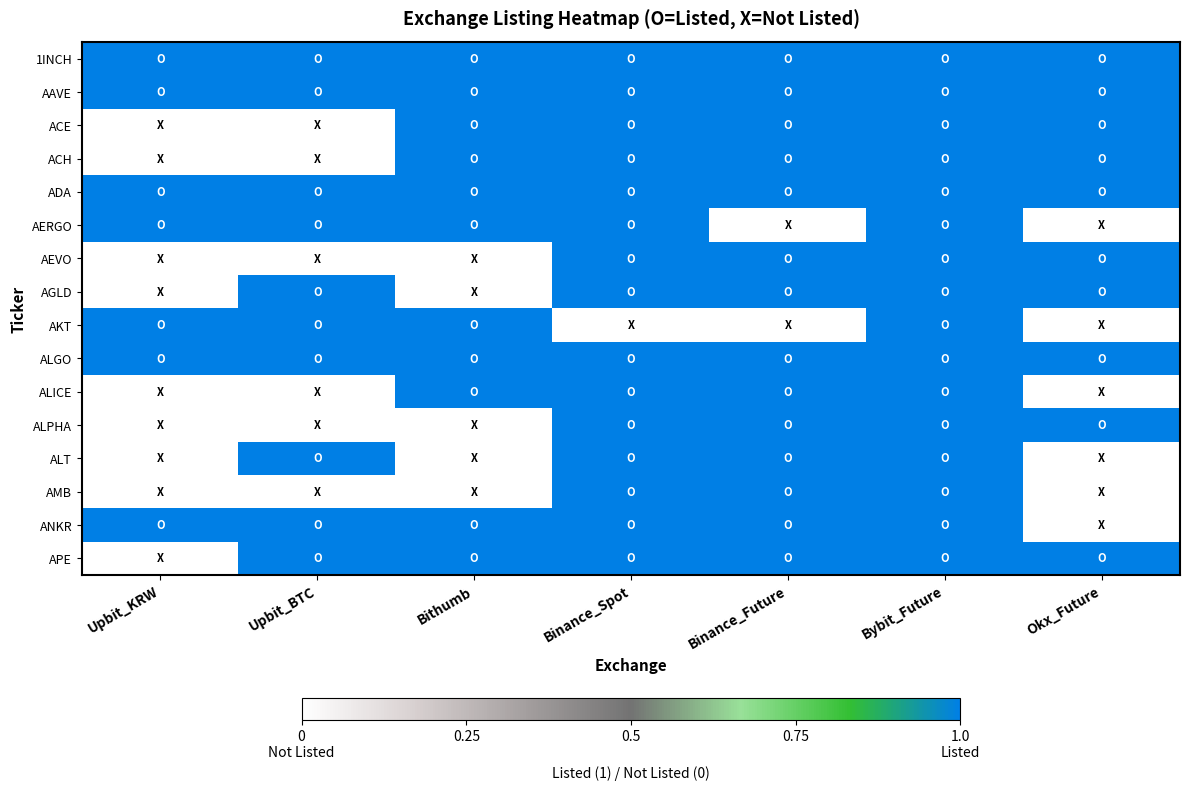

At which category is the sum across all series the highest?

Bybit_Future